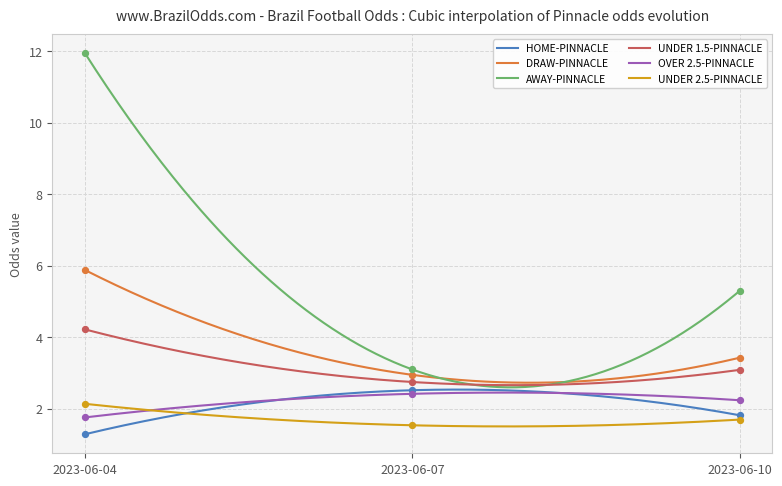

What are all the series names shown in the legend?

HOME-PINNACLE, DRAW-PINNACLE, AWAY-PINNACLE, UNDER 1.5-PINNACLE, OVER 2.5-PINNACLE, UNDER 2.5-PINNACLE